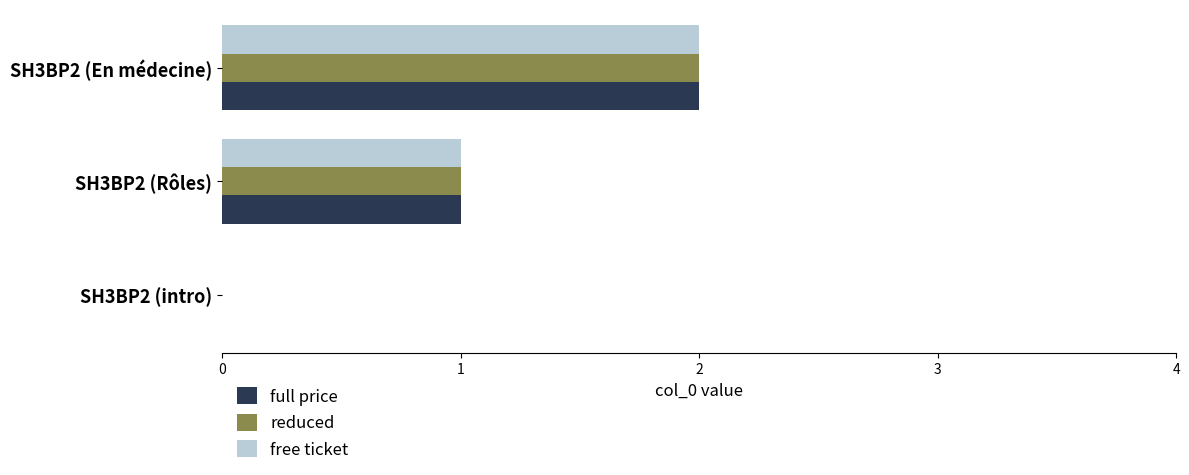

Is it true that full price equals 2 at SH3BP2 (En médecine)?

True